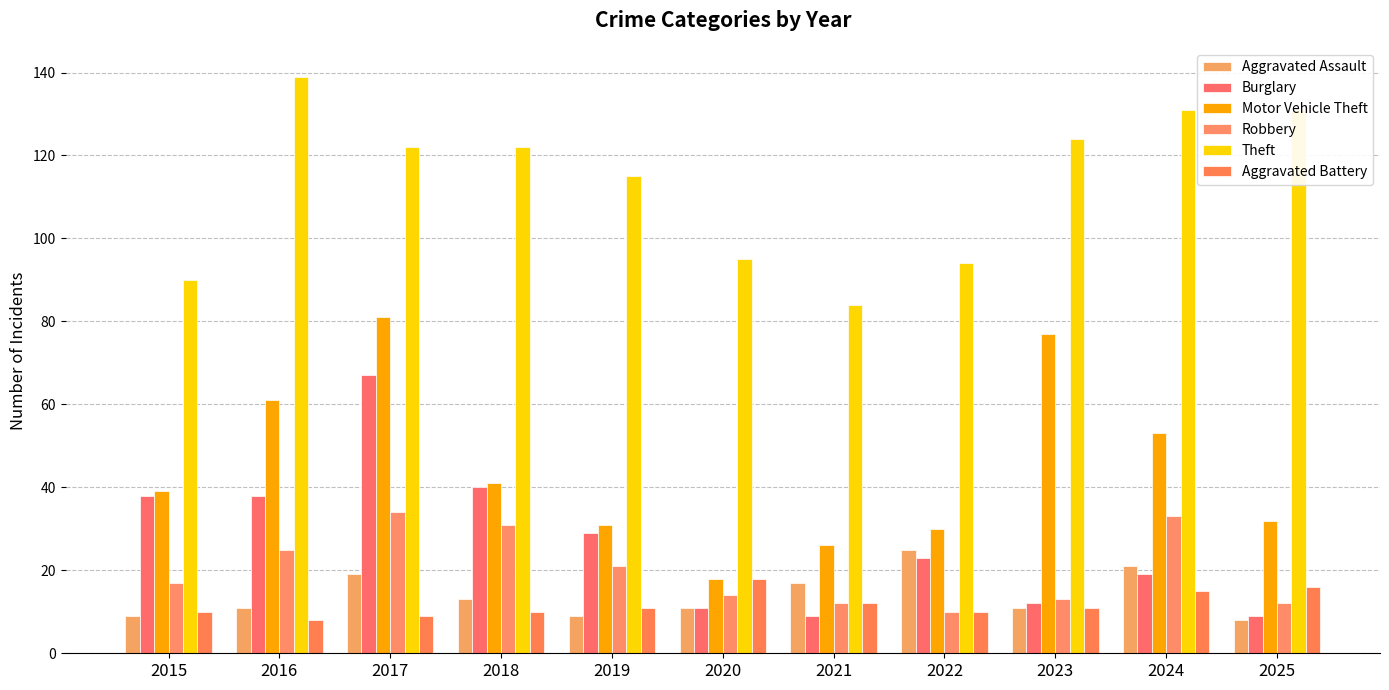

How many distinct data groups are displayed?

6